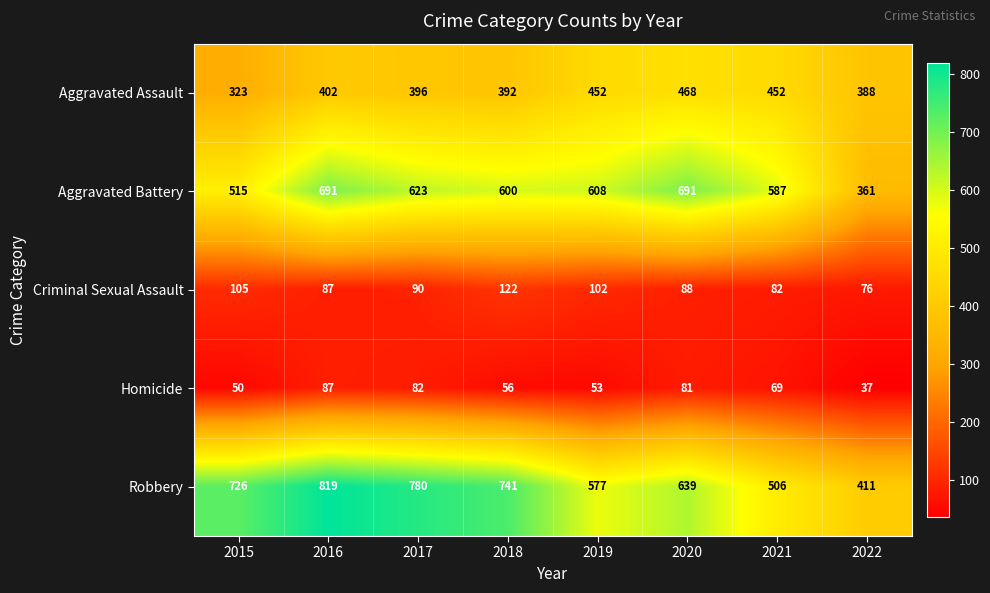

At which label is Aggravated Battery closest to 526?

2015